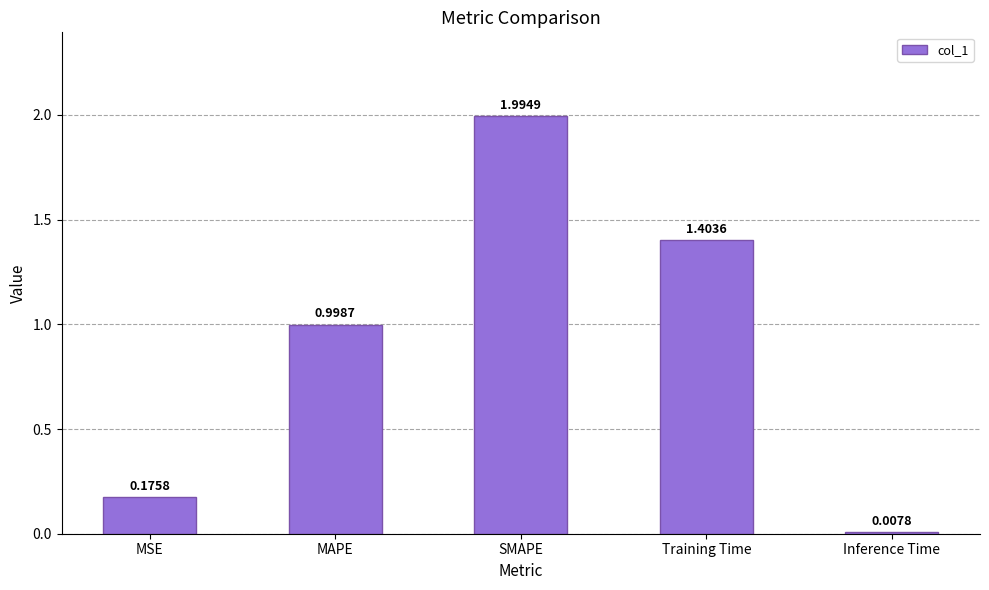

Rank the categories by value from highest to lowest.

SMAPE, Training Time, MAPE, MSE, Inference Time